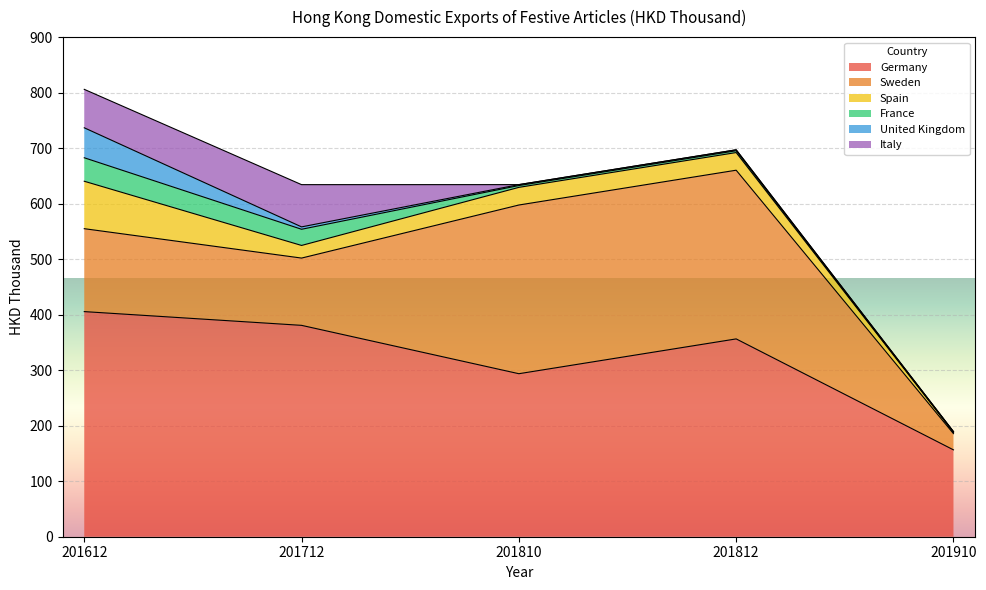

Which series has the largest range (max minus min)?

Sweden